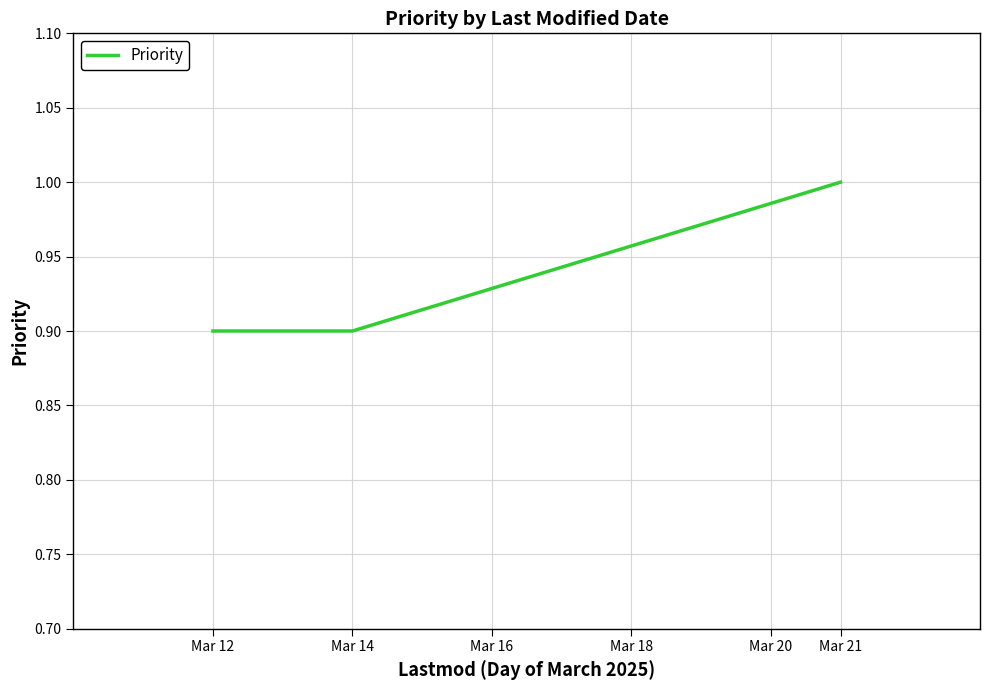

What is the maximum value shown in the chart?

1.0